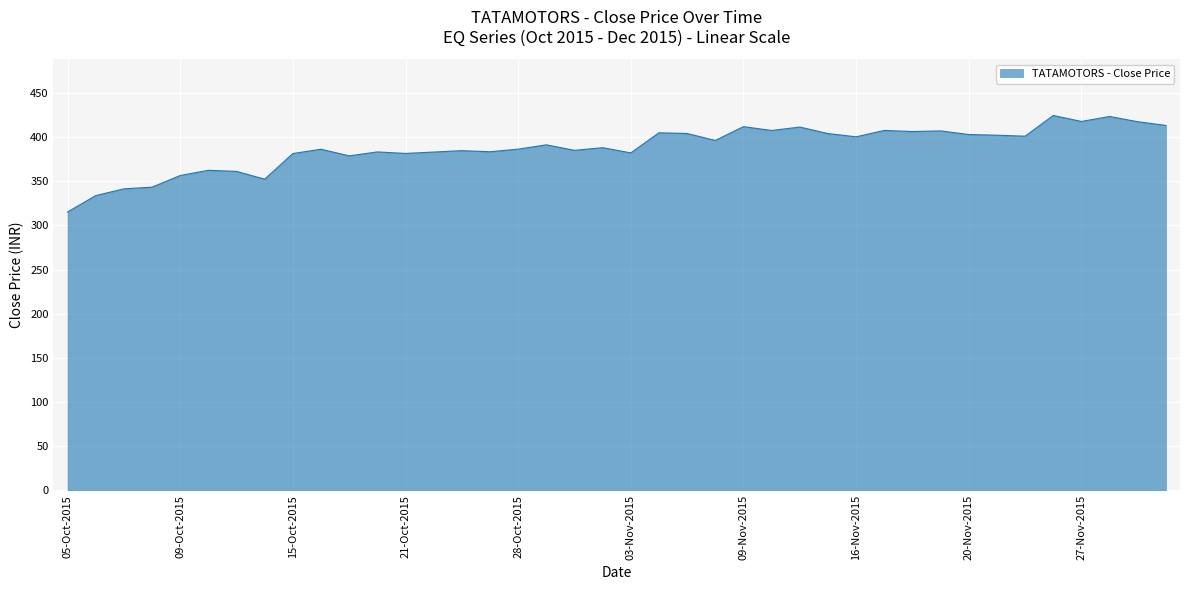

What is the maximum value shown in the chart?

424.4